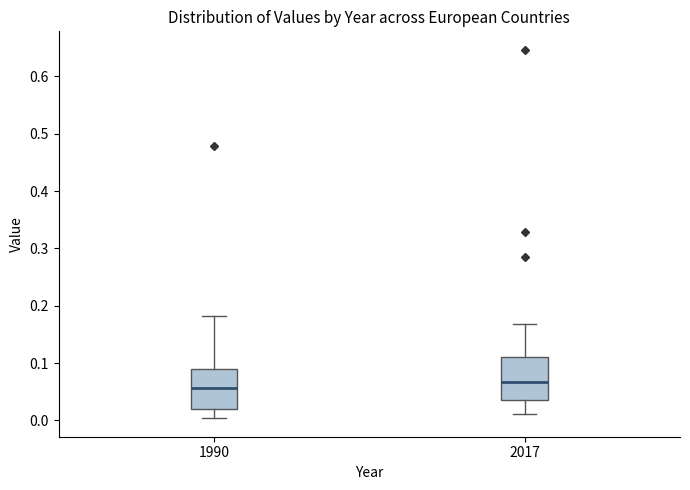

Where does the lower whisker of the box at x = 1990 end on the y-axis? The values are not printed on the chart, so give them approximately, as read against the axis.

0.00